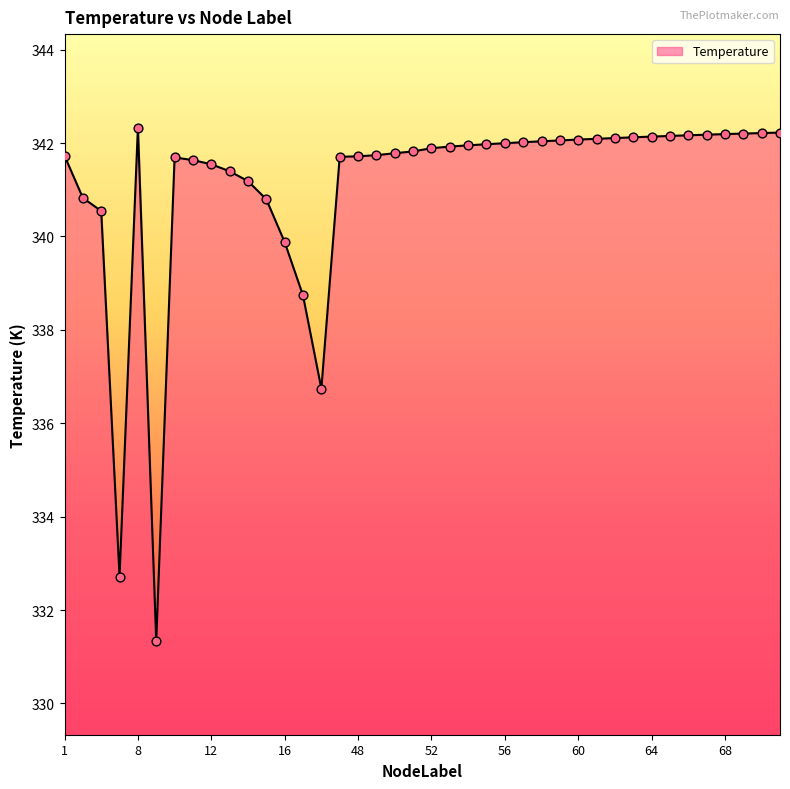

What is the smallest value displayed?

331.3